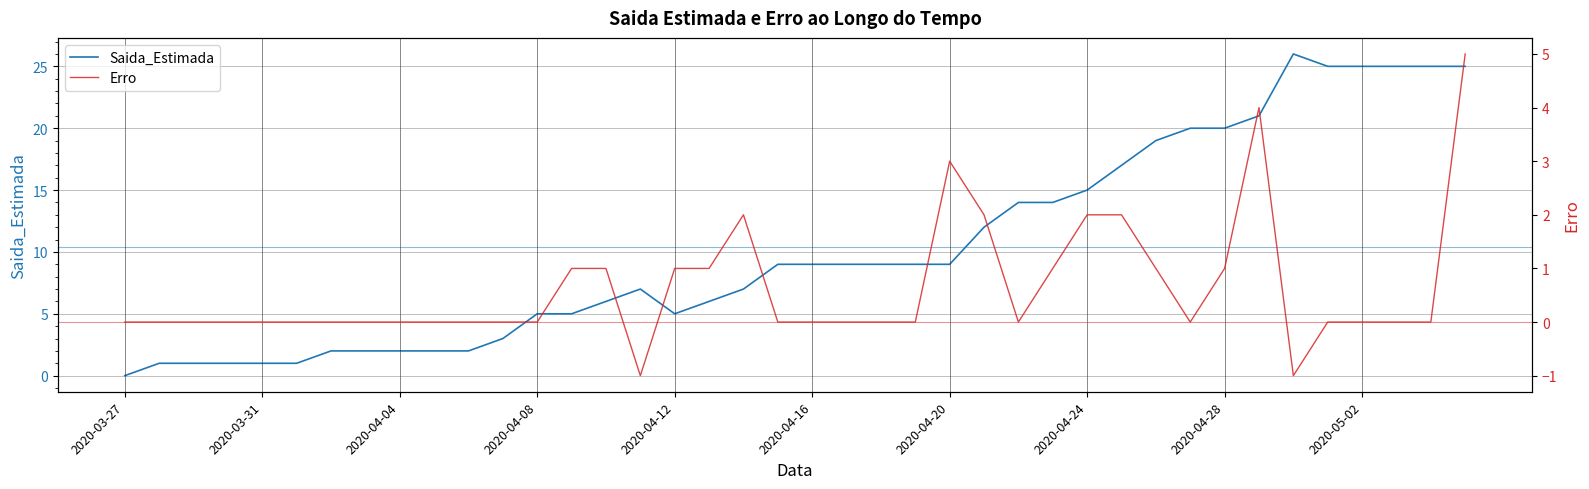

Rank the series by their average value, from lowest to highest.

Erro, Saida_Estimada